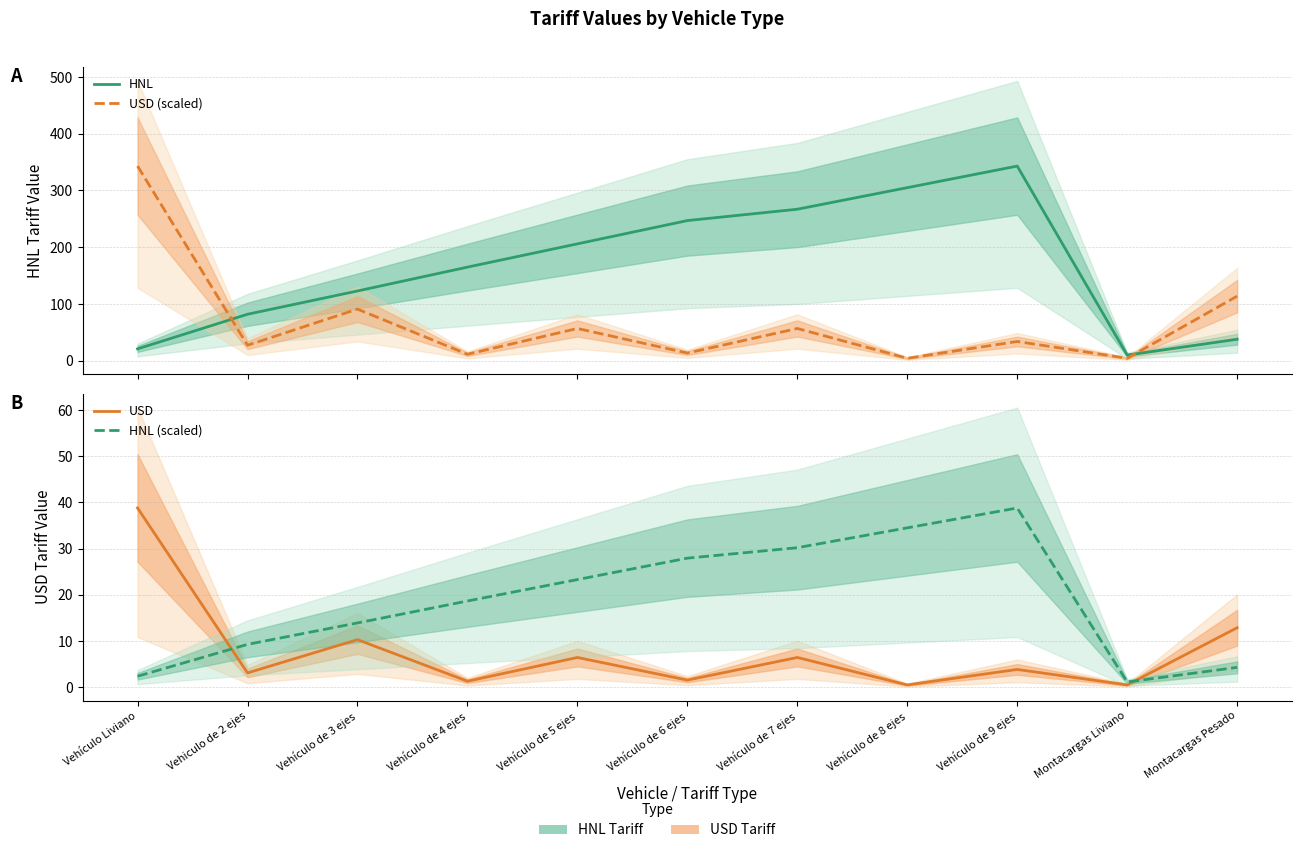

How many categories are shown in the chart?

11